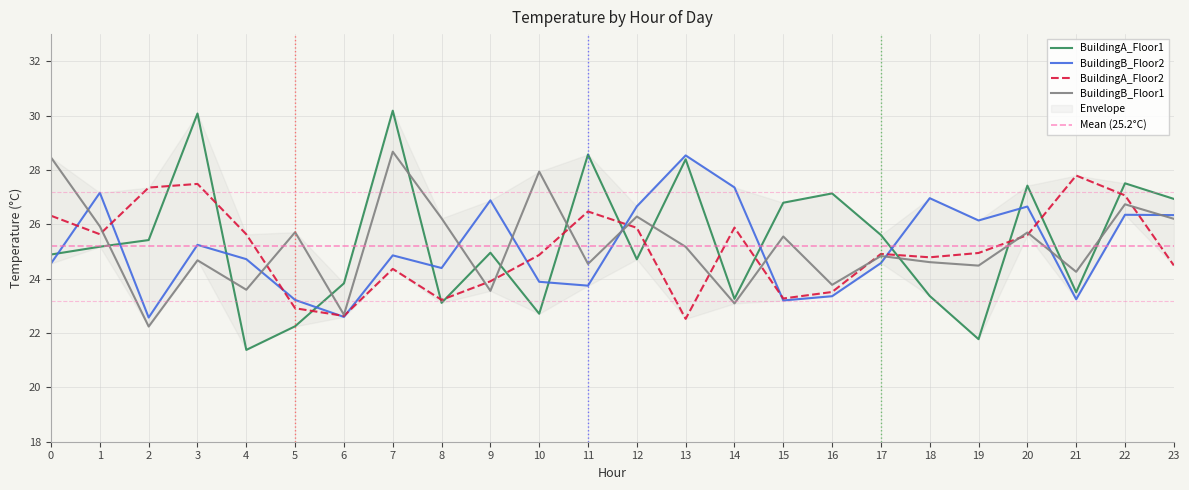

True or false: BuildingB_Floor1 has a value of 15.5 at 18.

False